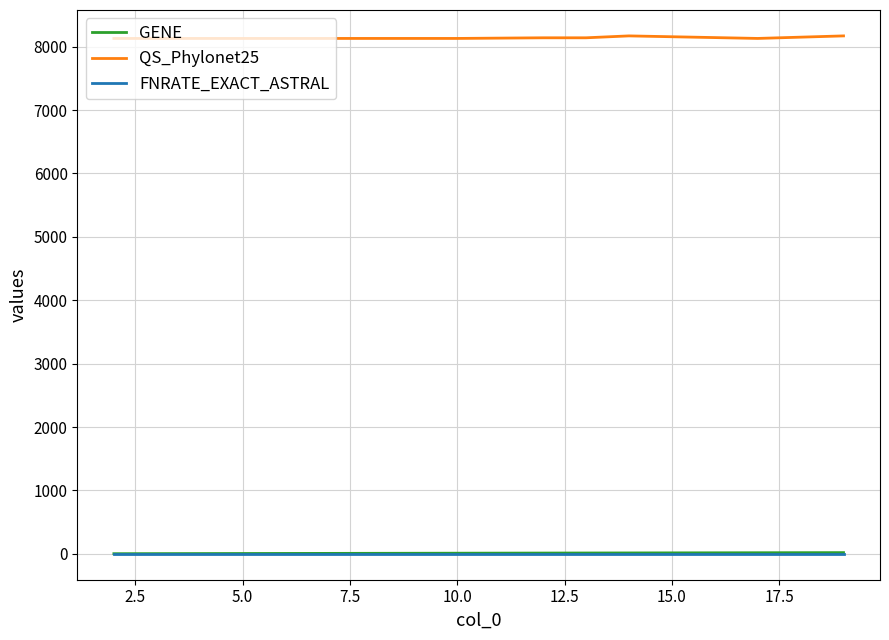

Which series has the largest total across all categories?

QS_Phylonet25